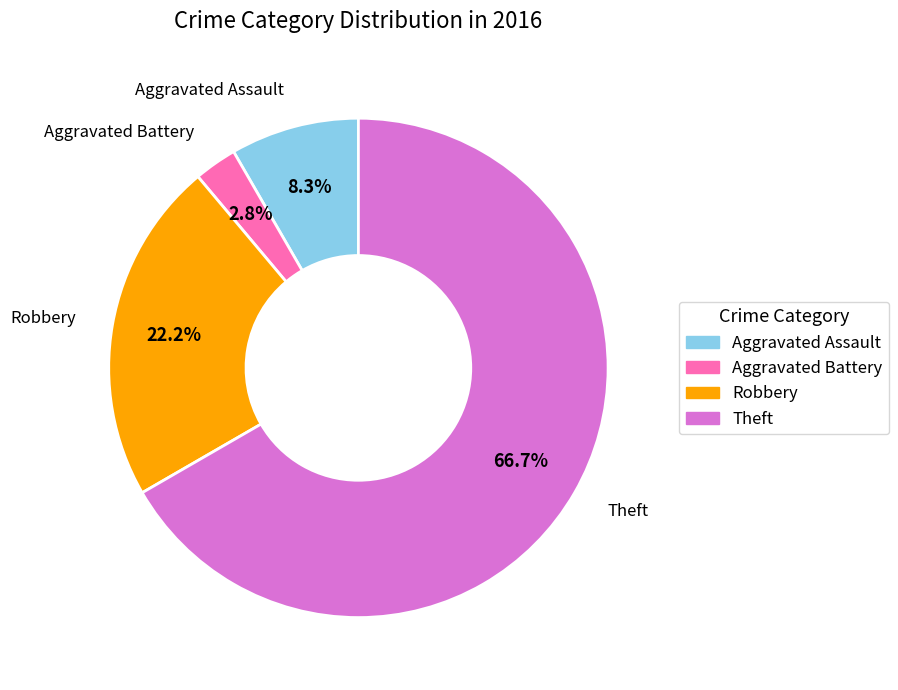

Is Theft the majority of the pie?

Yes